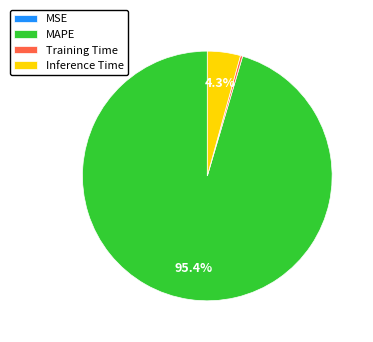

To the nearest percent, what is the difference between the Training Time and Inference Time slice percentages?

4%